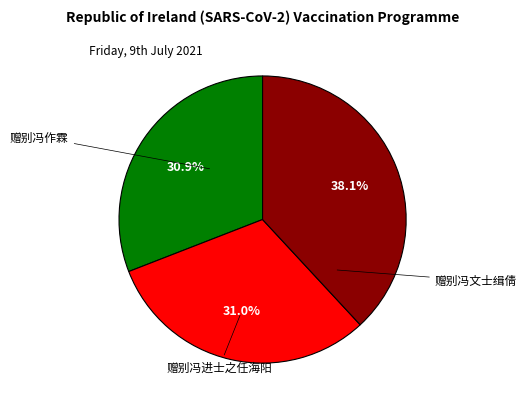

Is there any slice that represents more than half of the pie?

No